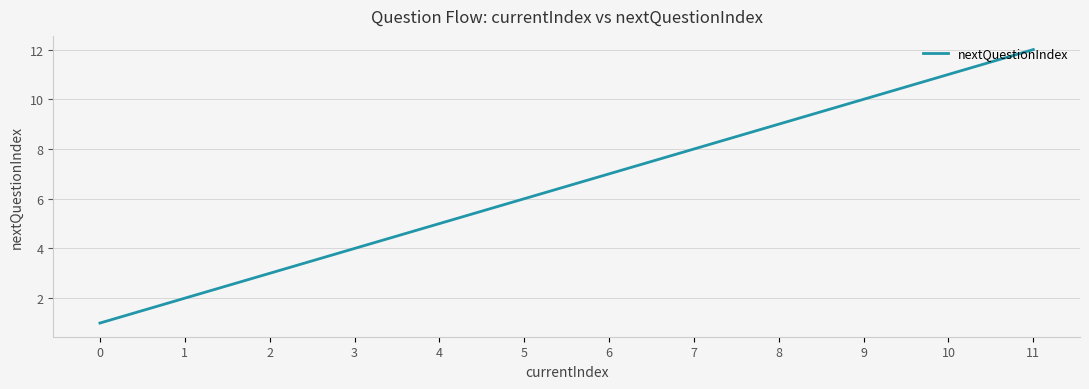

Reading left to right, what are all the values shown in this chart?

0=1	1=2	2=3	3=4	4=5	5=6	6=7	7=8	8=9	9=10	10=11	11=12